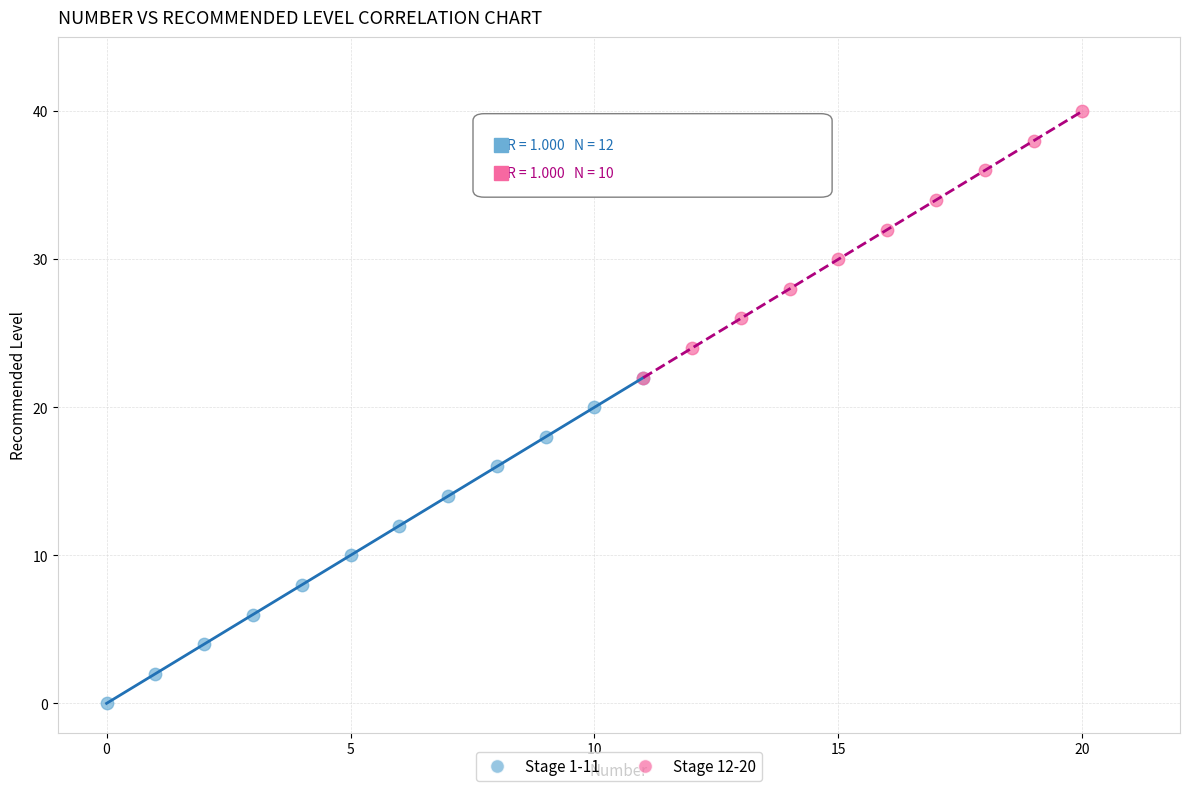

Which series has the largest Y range (max minus min)?

Stage 1-11